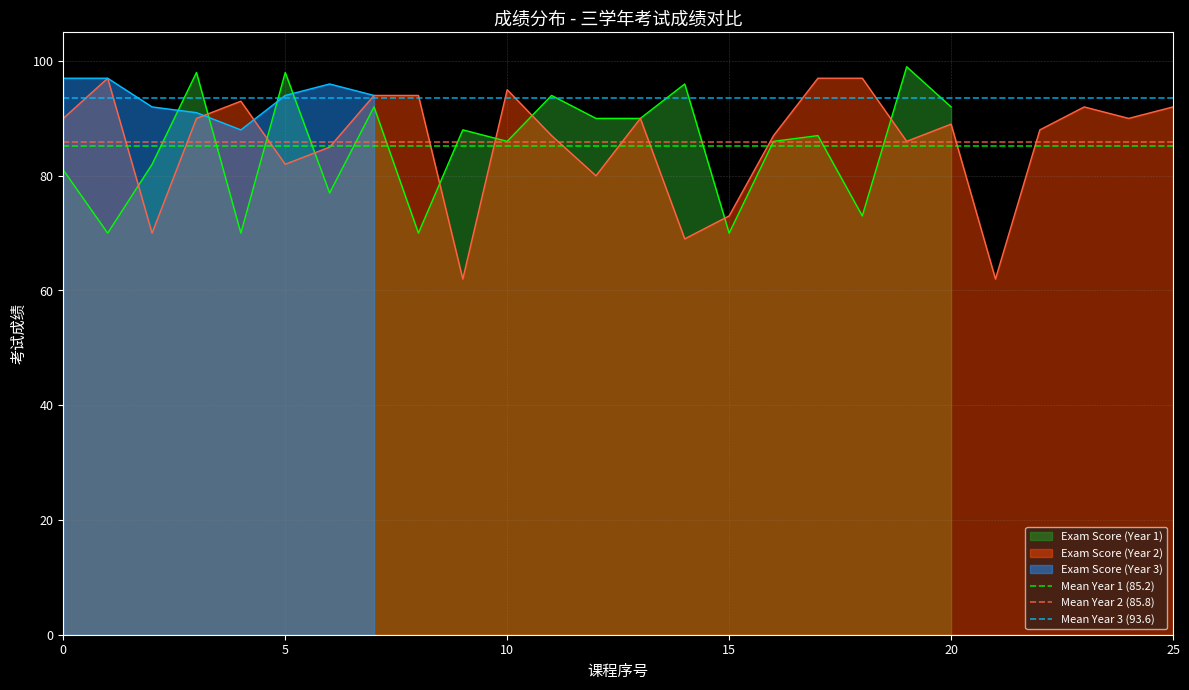

What is the minimum value for Exam Score (Year 2)?

62